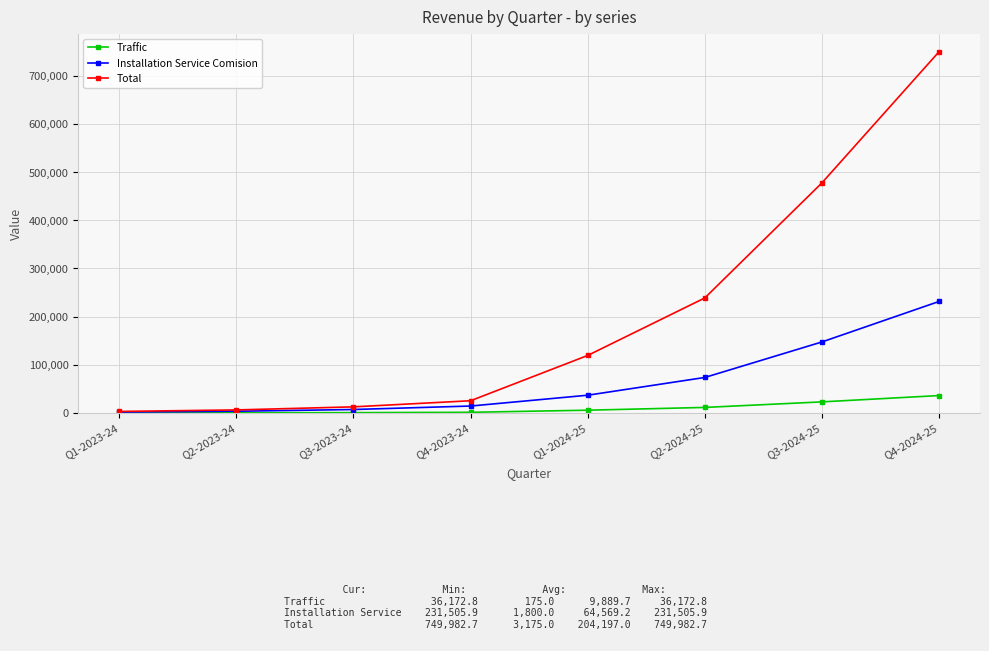

At how many categories does at least one series exceed 646098?

1